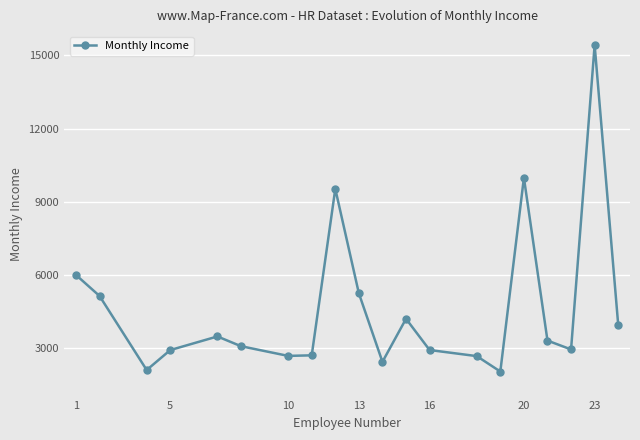

What is the greatest value displayed?

15427